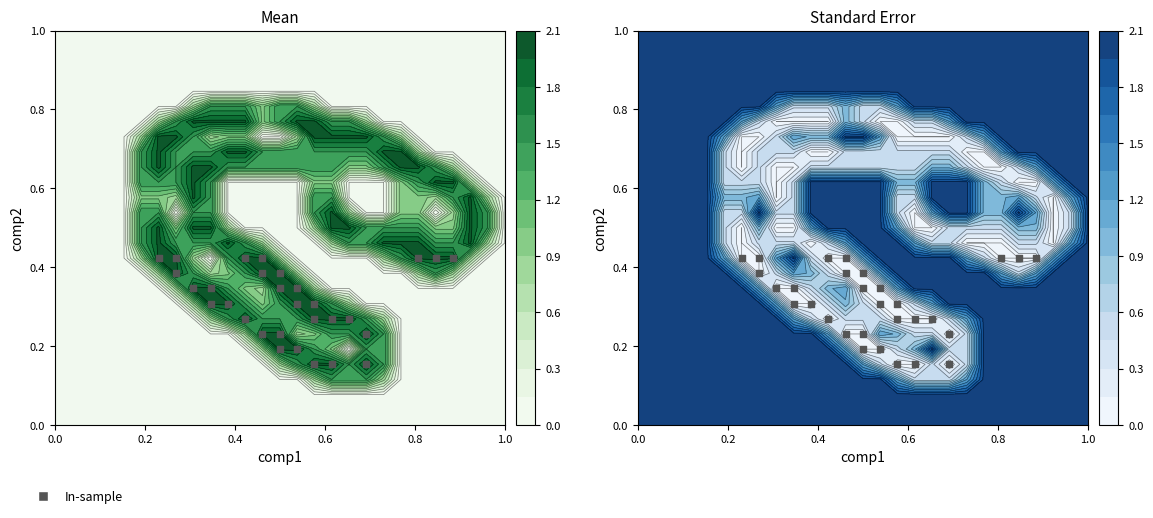

How many values are between 0 and 1?

30